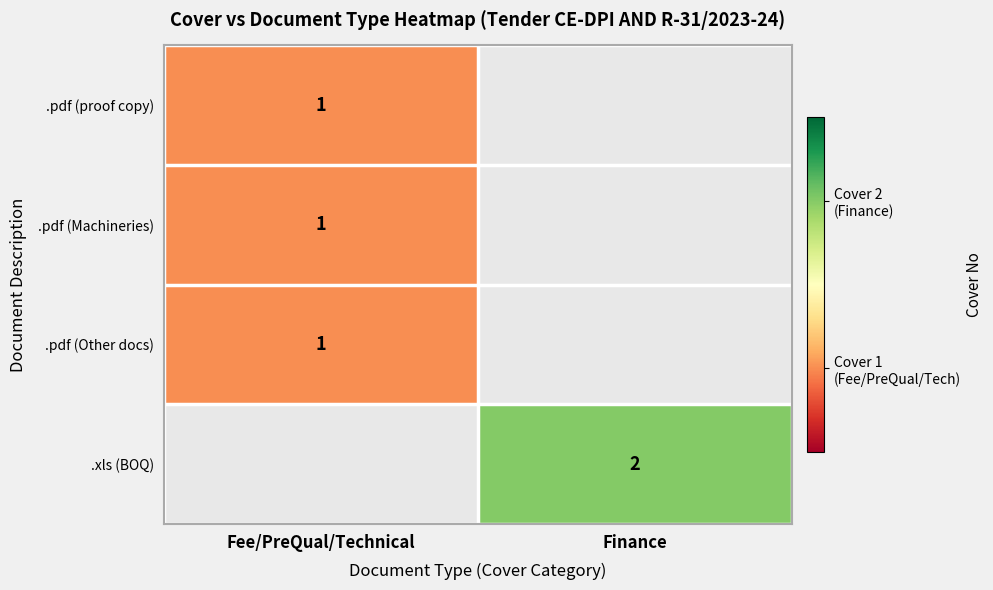

The value of .pdf (Machineries) at Fee/PreQual/Technical is 2. True or false?

False